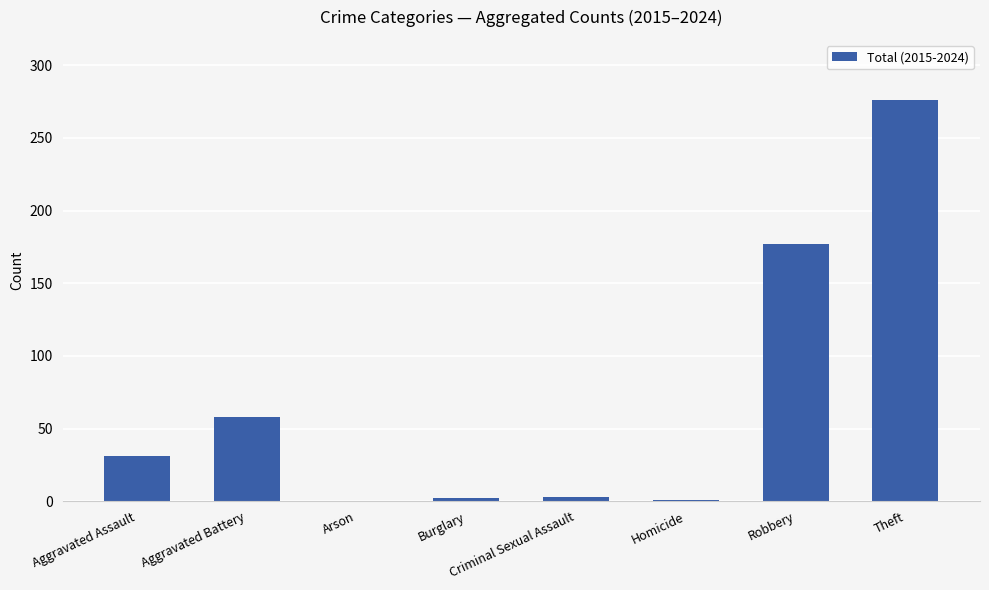

True or false: the data shows 69 at Theft.

False